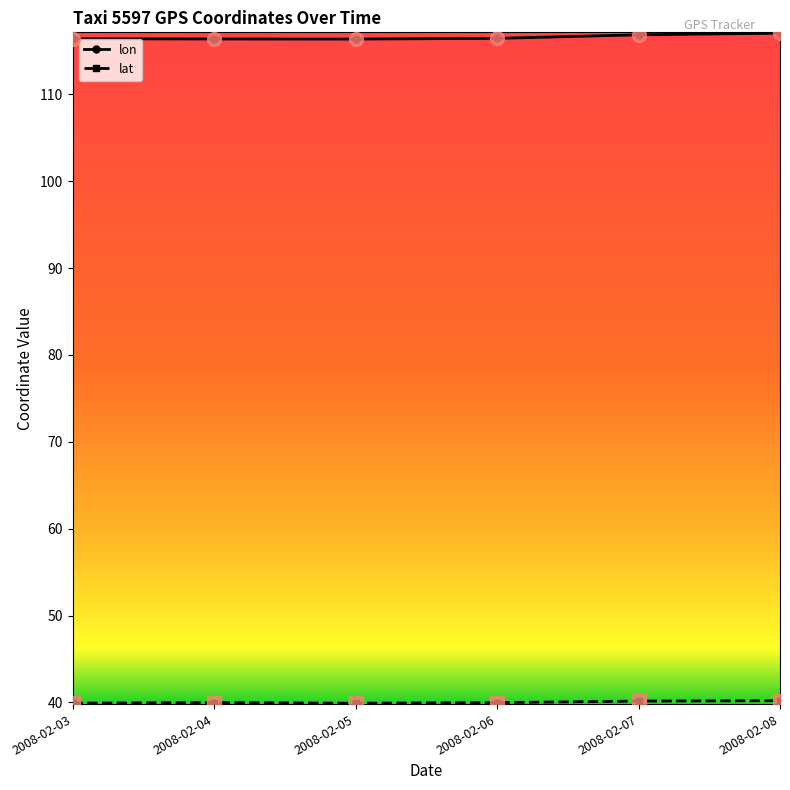

What is the smallest value displayed?

39.9